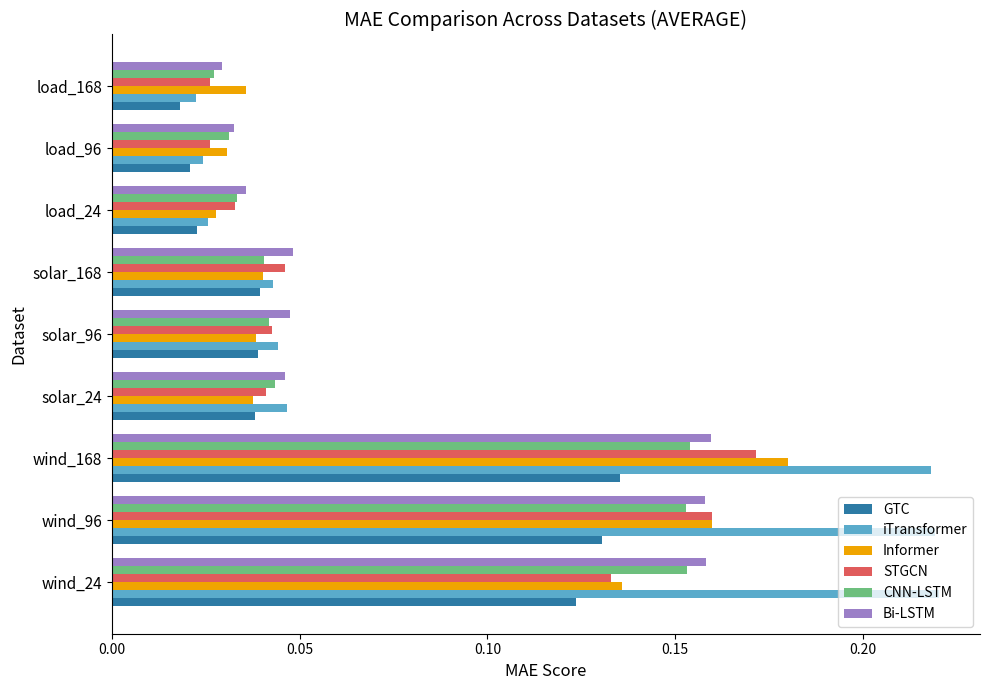

Count the GTC values in the range 0 to 1.

9